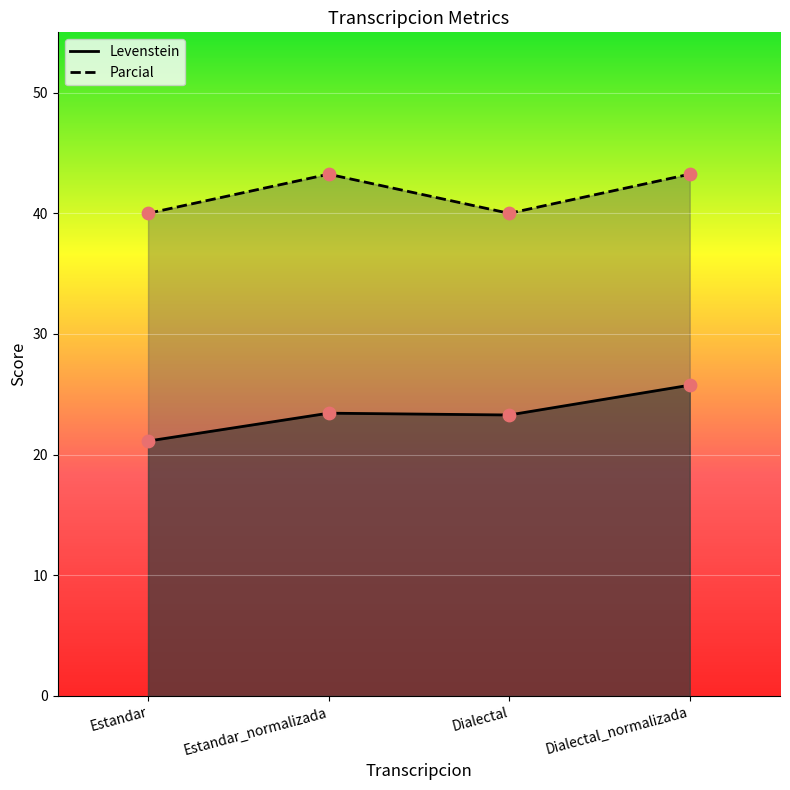

Which series has the largest total across all categories?

Parcial